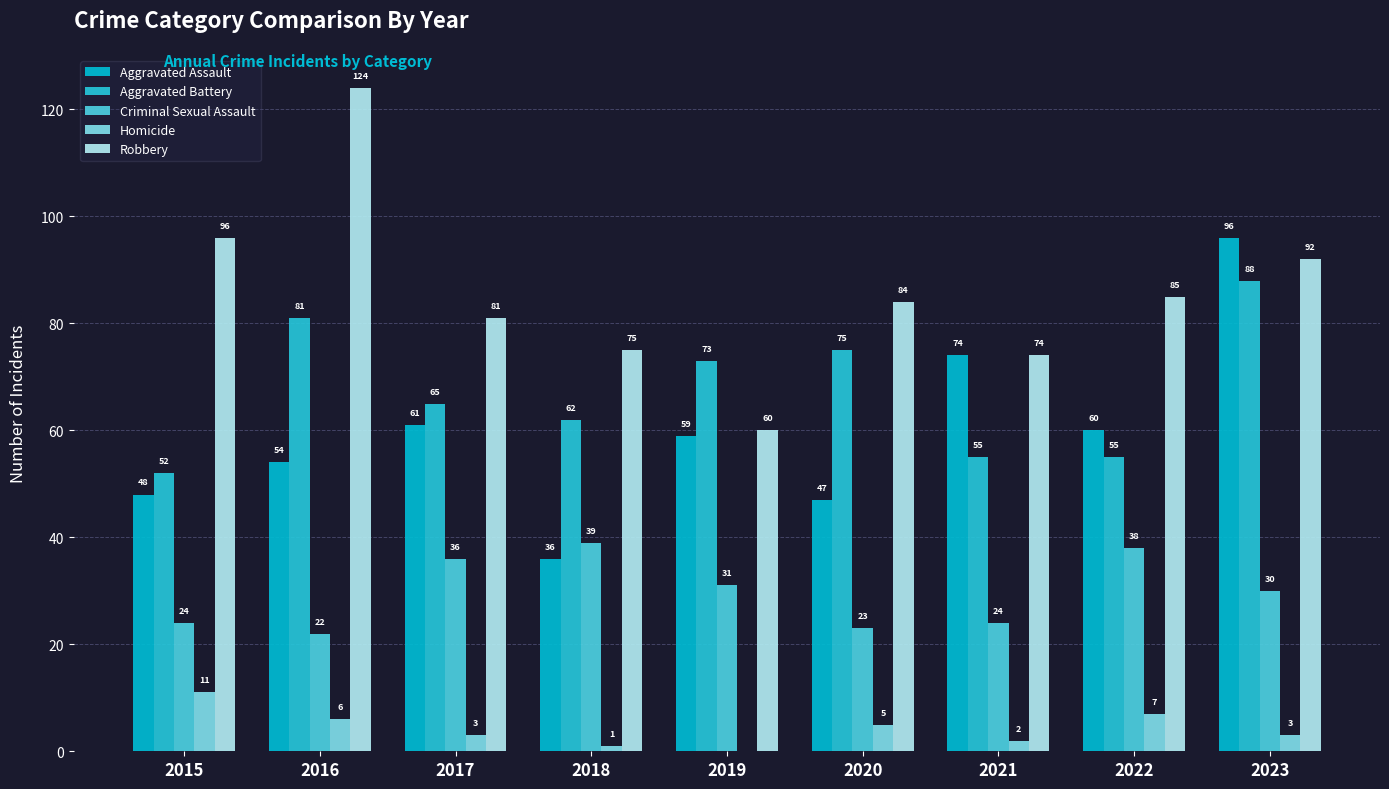

Is the value of Criminal Sexual Assault at 2019 greater than the value of Aggravated Assault at 2015?

No